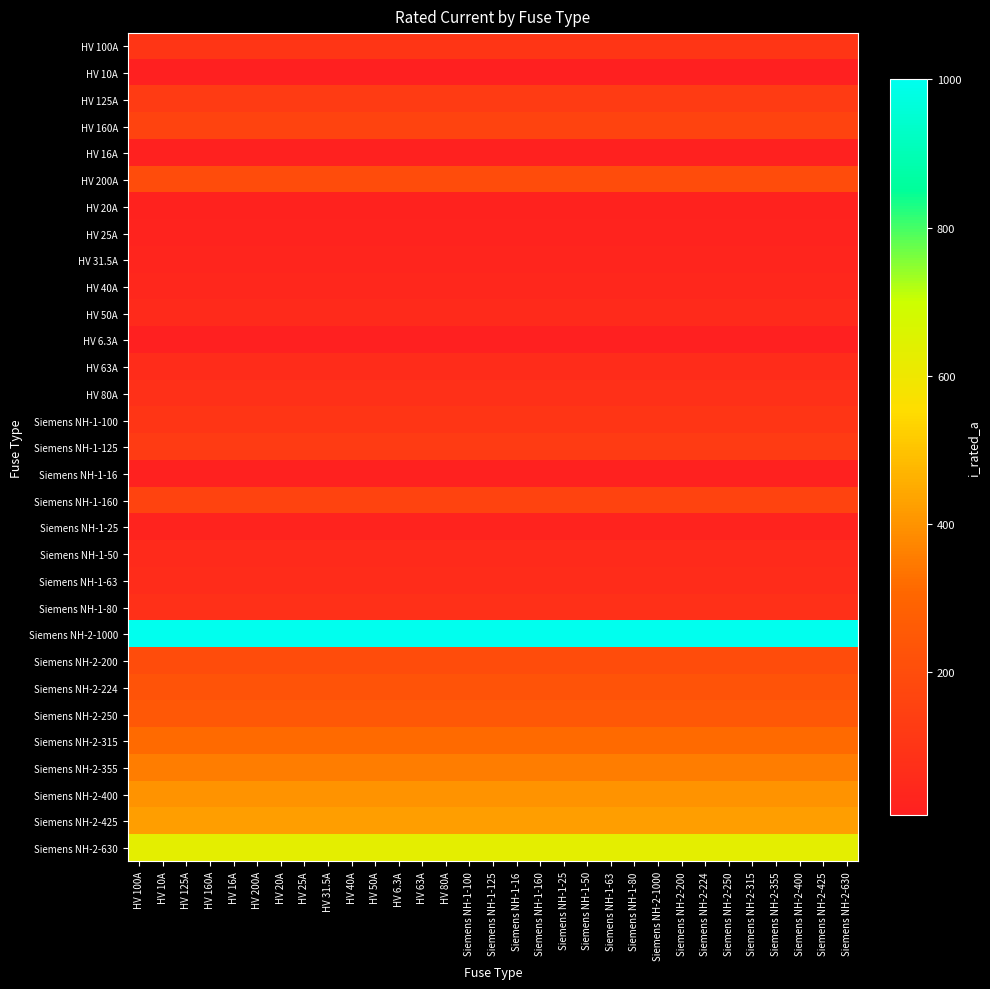

Rank the series at Siemens NH-1-100 from highest to lowest value.

Siemens NH-2-1000, Siemens NH-2-630, Siemens NH-2-425, Siemens NH-2-400, Siemens NH-2-355, Siemens NH-2-315, Siemens NH-2-250, Siemens NH-2-224, HV 200A, Siemens NH-2-200, HV 160A, Siemens NH-1-160, HV 125A, Siemens NH-1-125, HV 100A, Siemens NH-1-100, HV 80A, Siemens NH-1-80, HV 63A, Siemens NH-1-63, HV 50A, Siemens NH-1-50, HV 40A, HV 31.5A, HV 25A, Siemens NH-1-25, HV 20A, HV 16A, Siemens NH-1-16, HV 10A, HV 6.3A